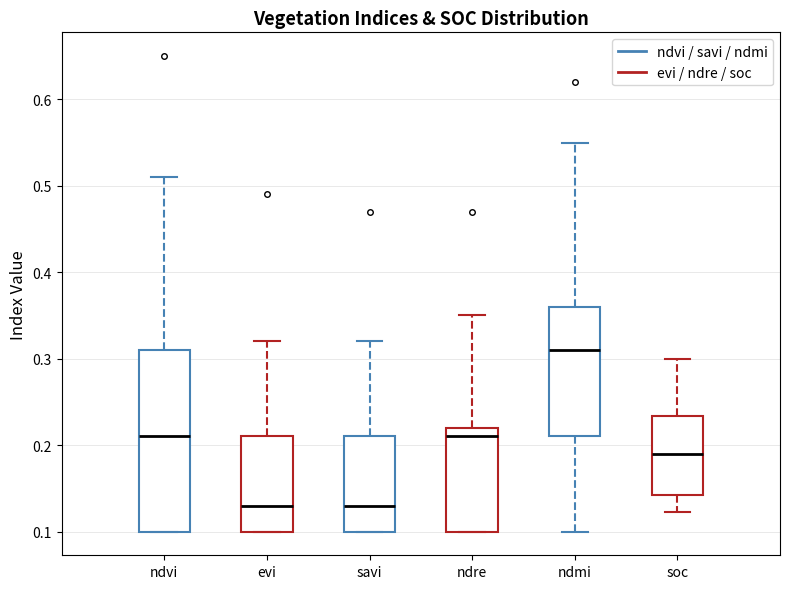

Comparing the boxes themselves (not the whiskers), which one is the tallest?

ndvi